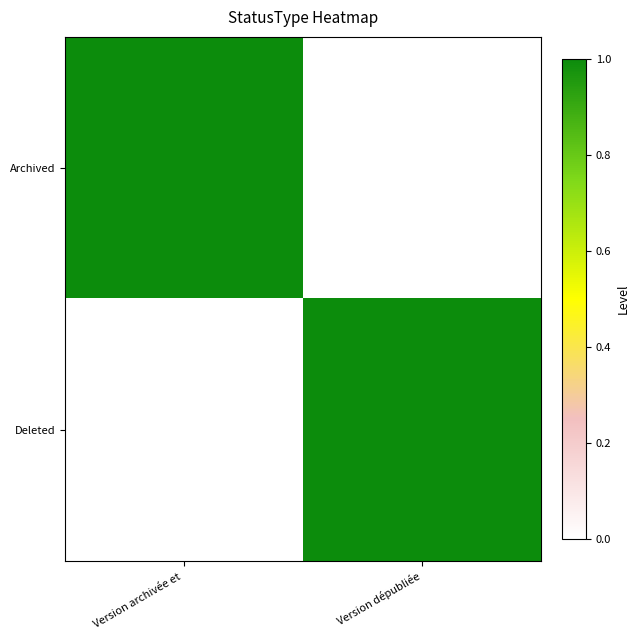

Count the number of data series in this chart.

2